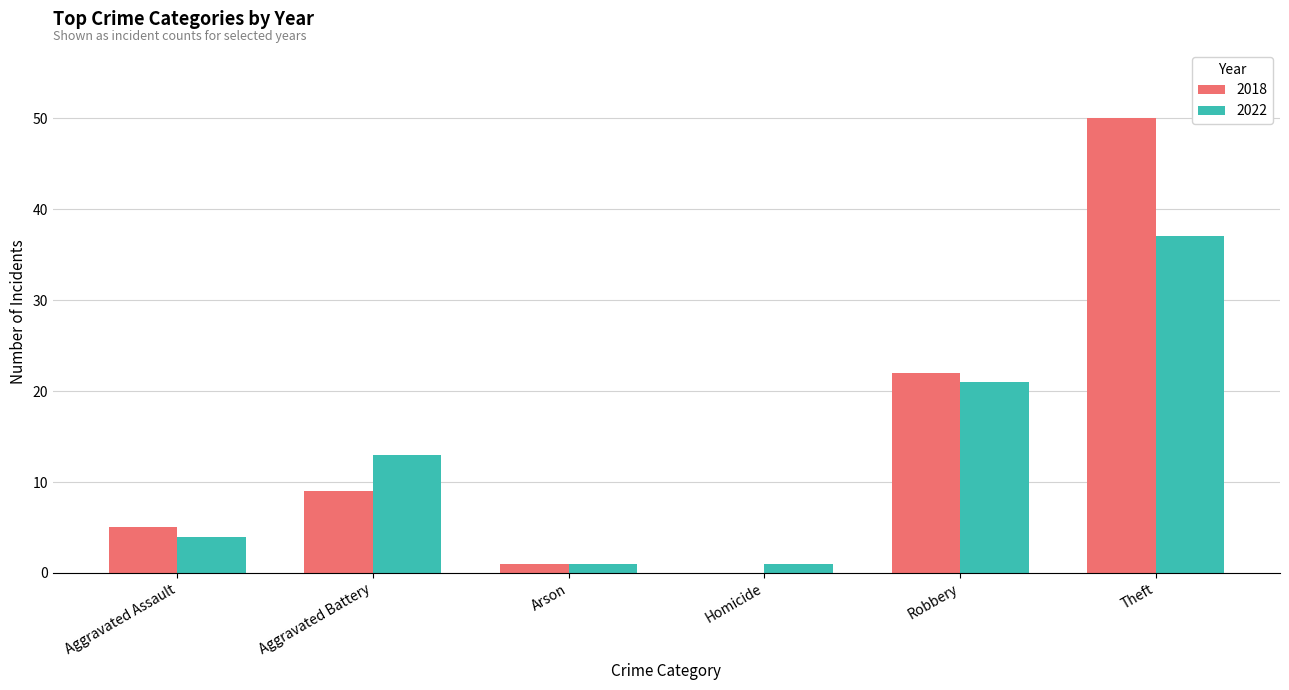

Which category has the highest value in the 2018 series?

Theft